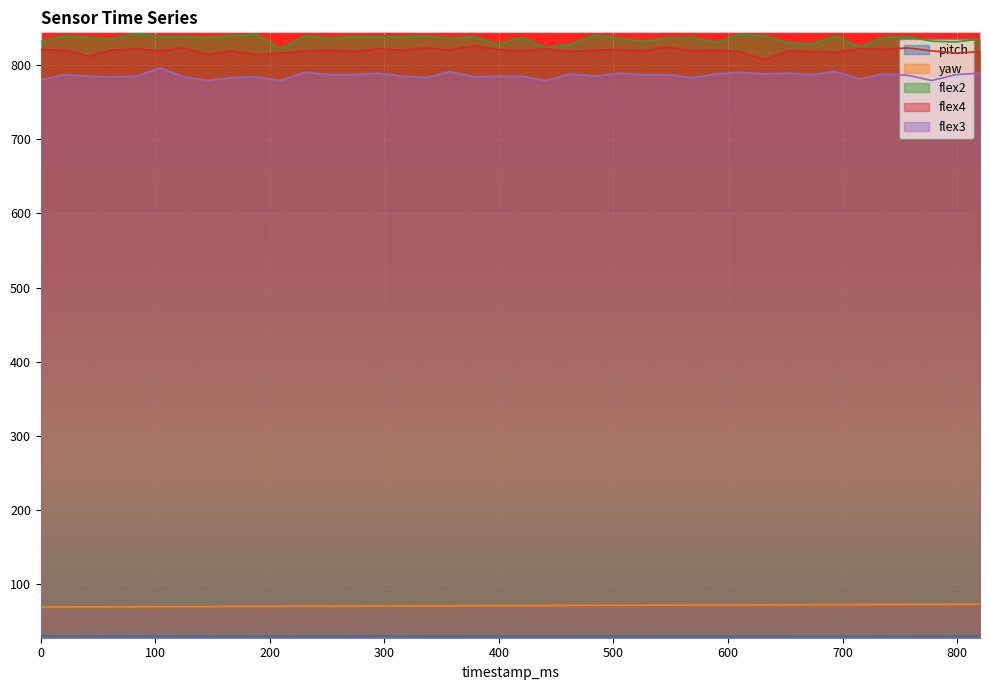

What is the maximum value shown in the chart?

842.0